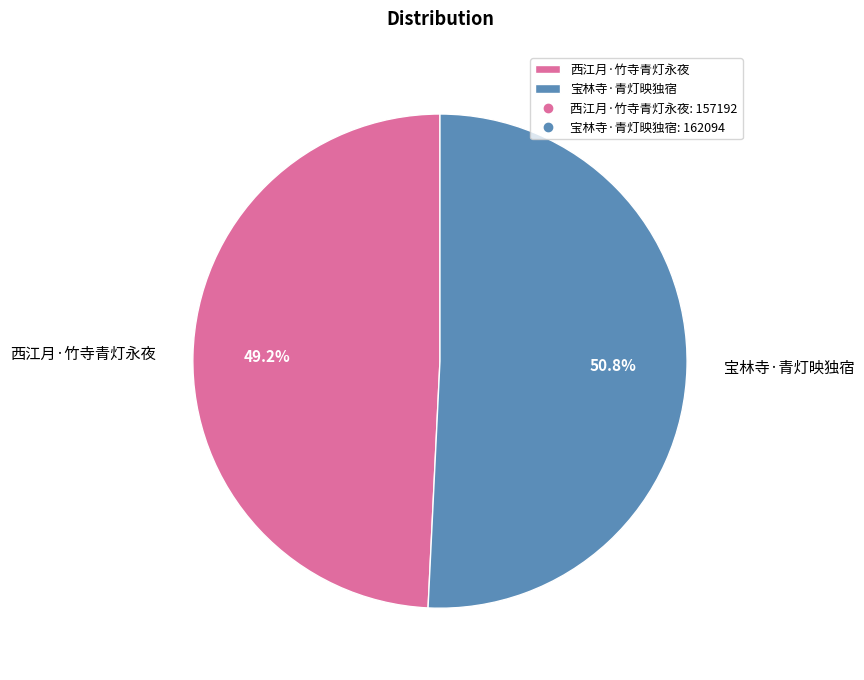

Which slice is the largest?

宝林寺·青灯映独宿